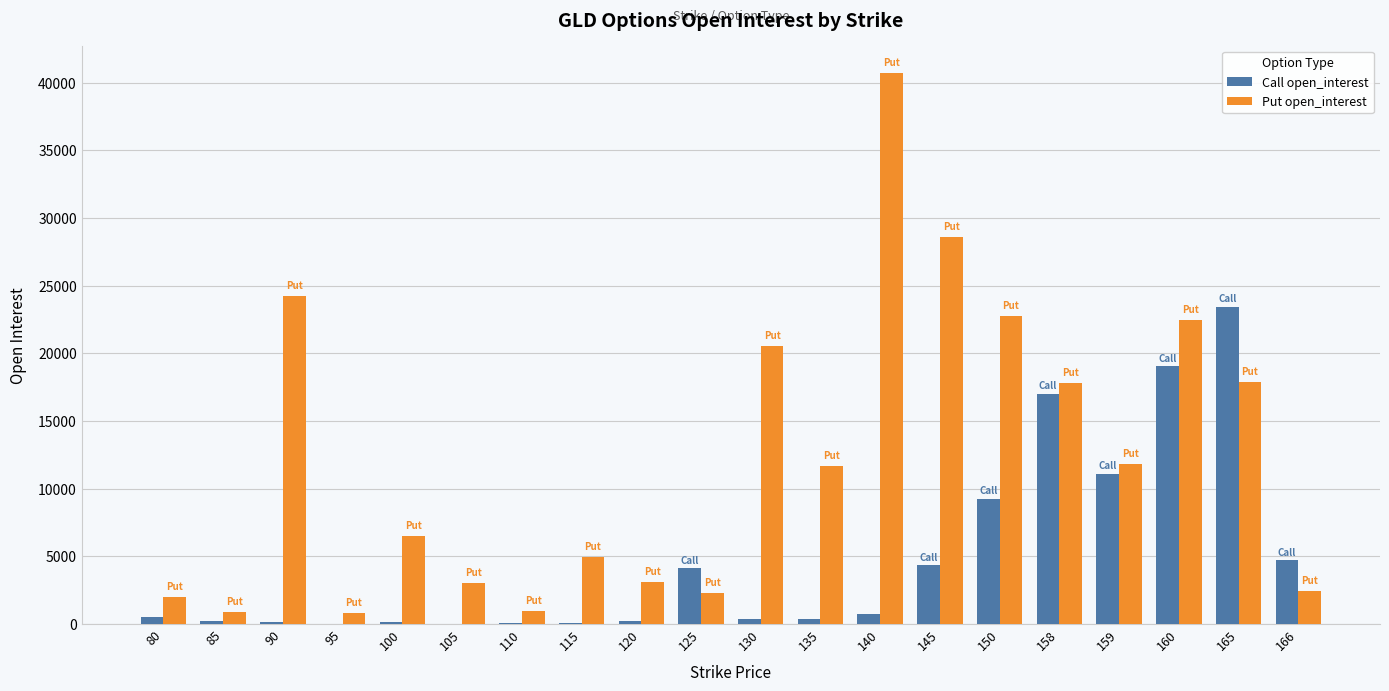

Which series has the largest range (max minus min)?

Put open_interest